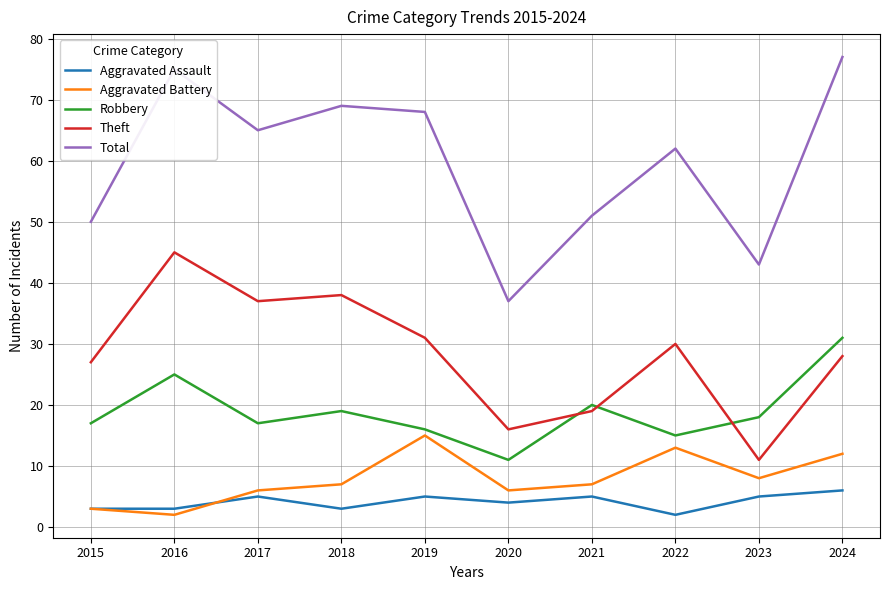

What is the average value of the Robbery series?

19